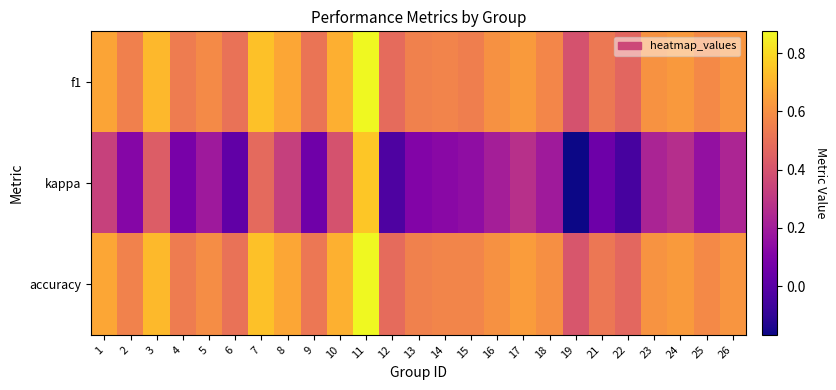

Which label corresponds to the smallest value in the chart?

19